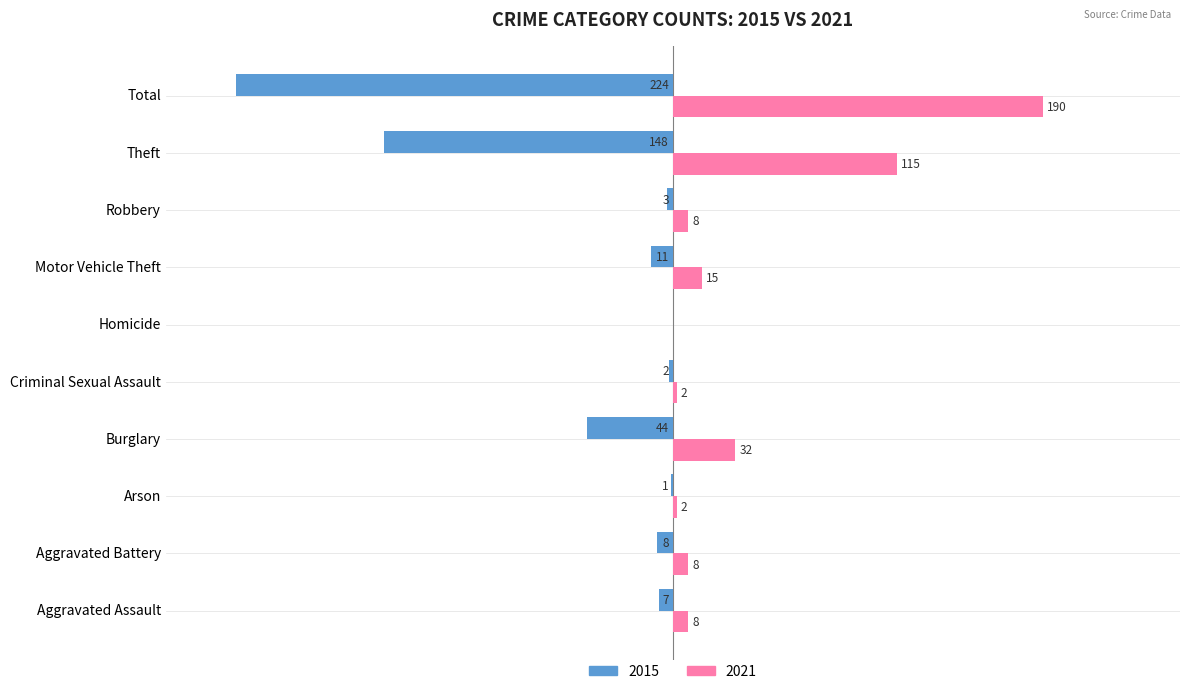

At which label is 2015 closest to -112?

Theft